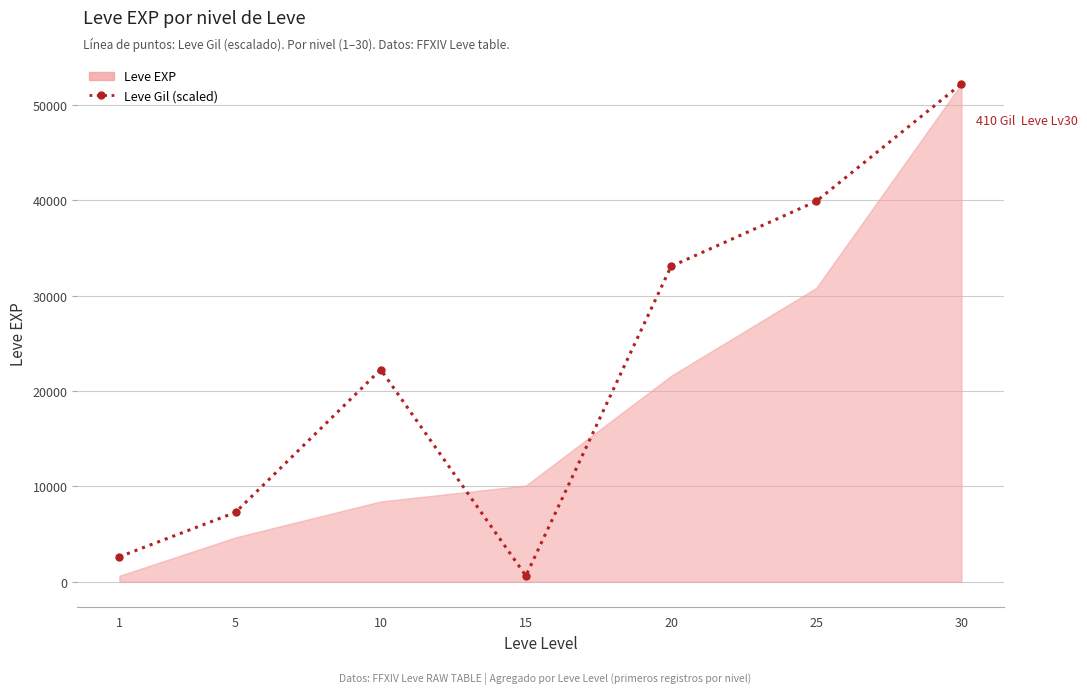

How many data points are less than 22264?

3